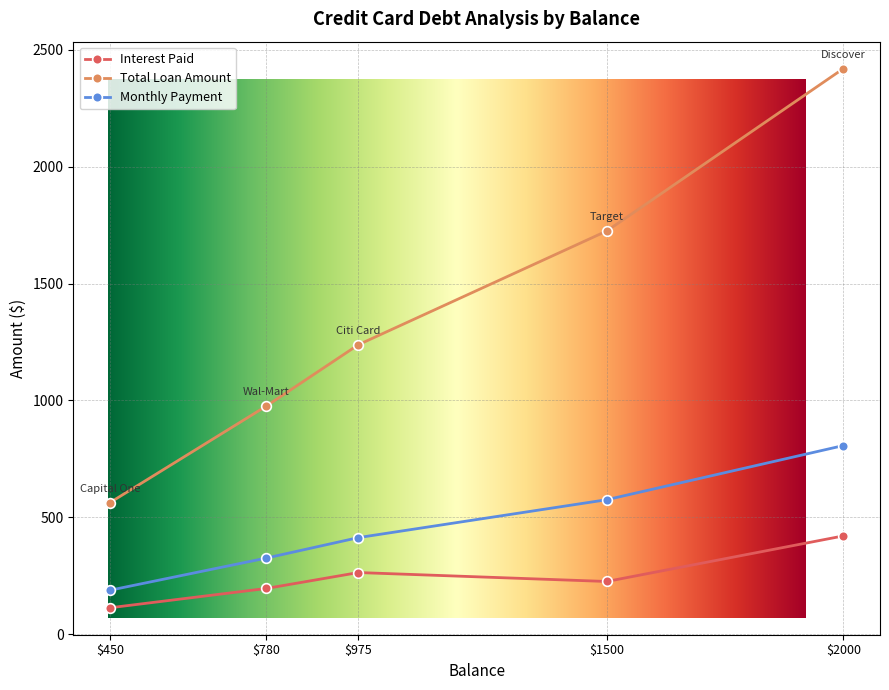

True or false: Total Loan Amount has a value of 913.8 at Discover.

False